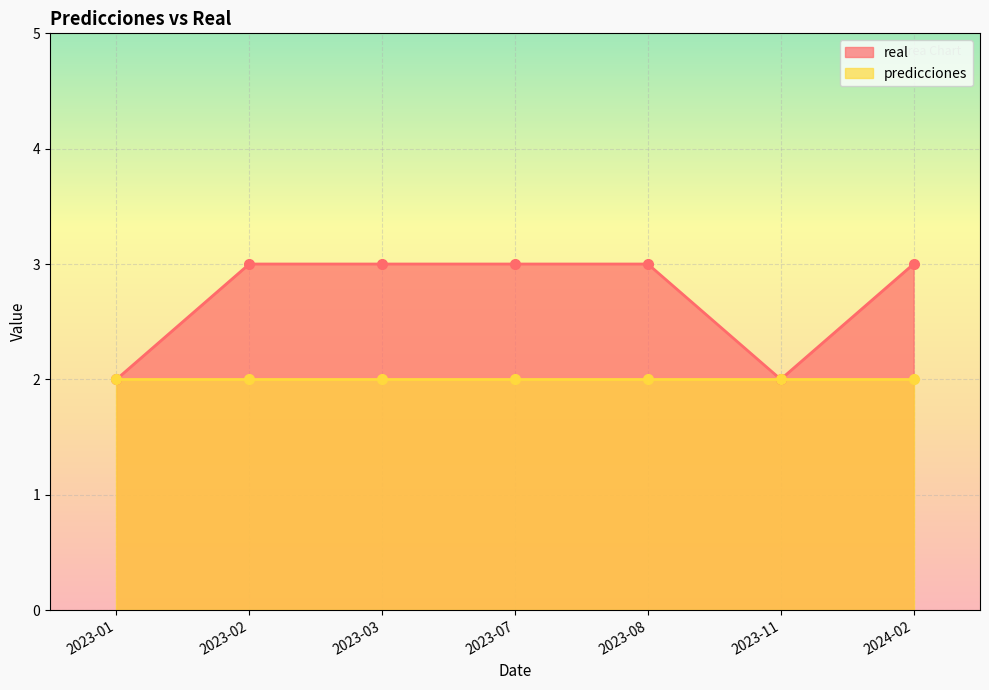

What is the average value?

3